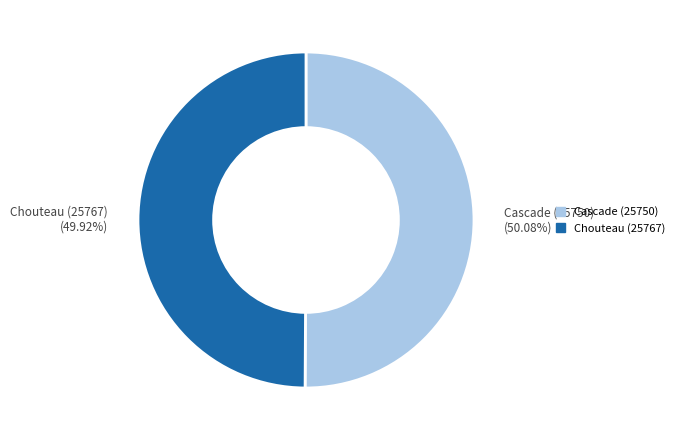

The Cascade (25750) slice represents 37% of the pie. True or false?

False